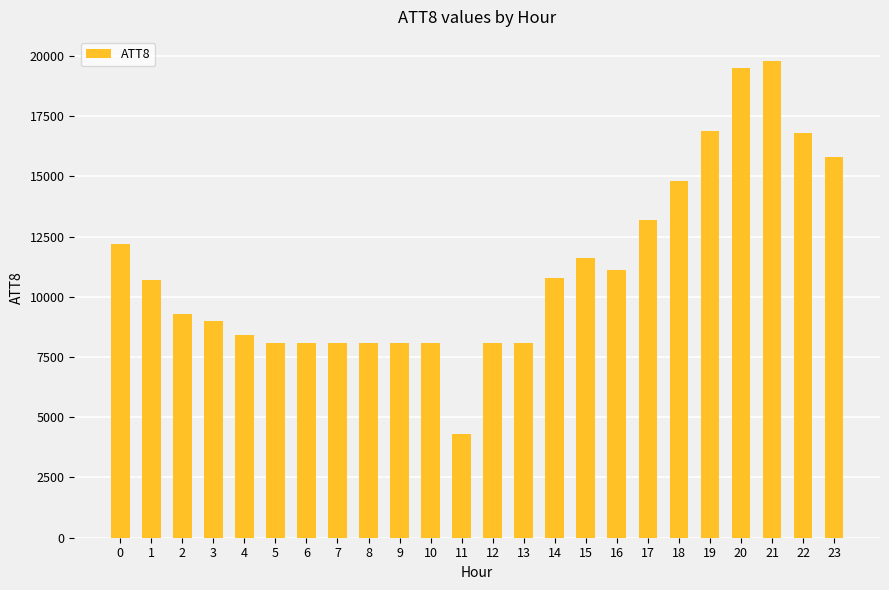

Approximately how many times larger is the value at 13 compared to 19?

0.5